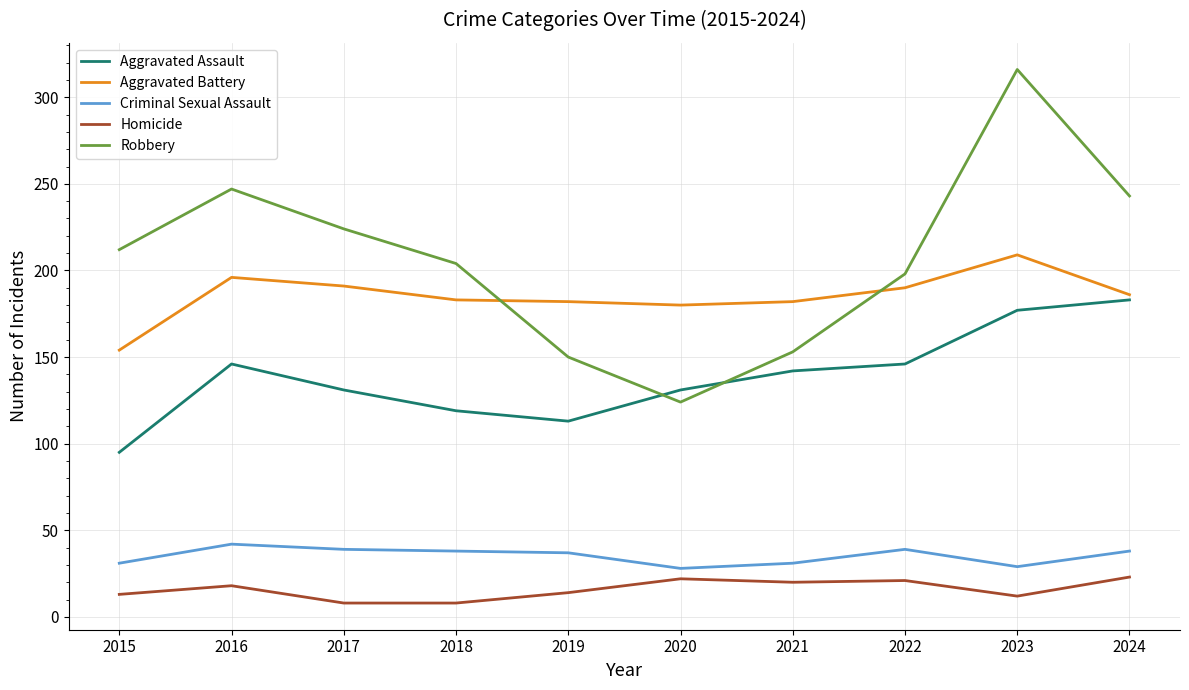

At 2016, list the series in order from smallest to largest.

Homicide, Criminal Sexual Assault, Aggravated Assault, Aggravated Battery, Robbery